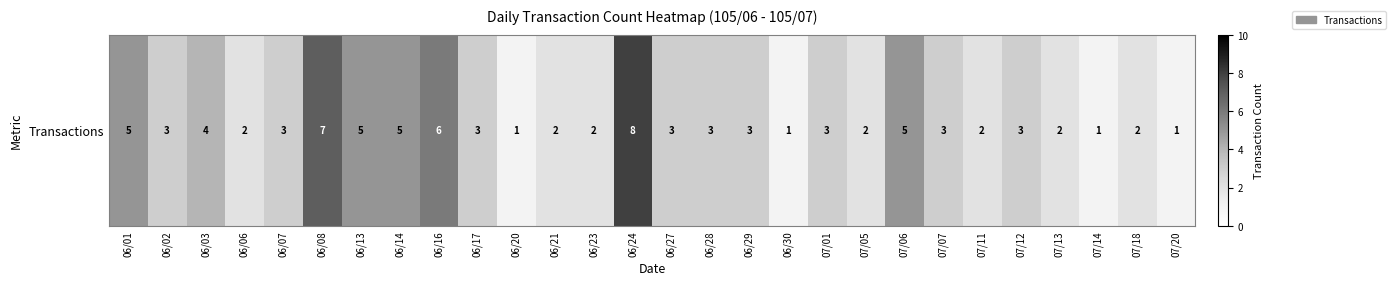

How many values are below 3?

11